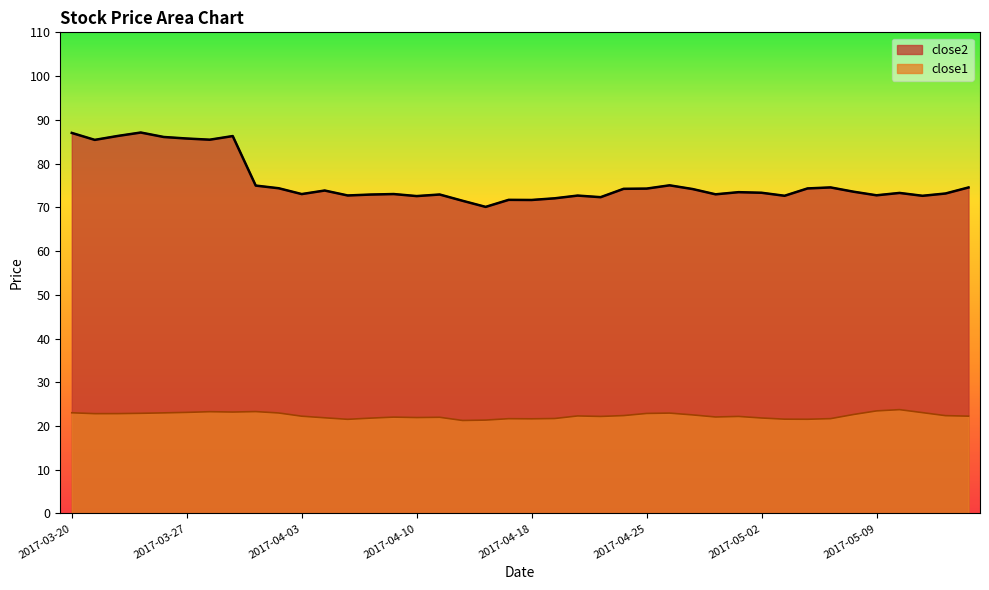

Is it true that close2 equals 34.9 at 2017-04-24?

False